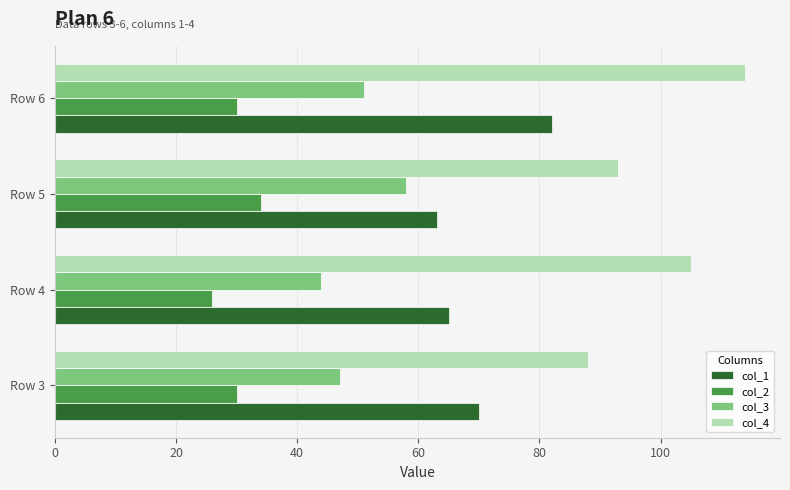

Which category has the highest value in the col_4 series?

Row 6